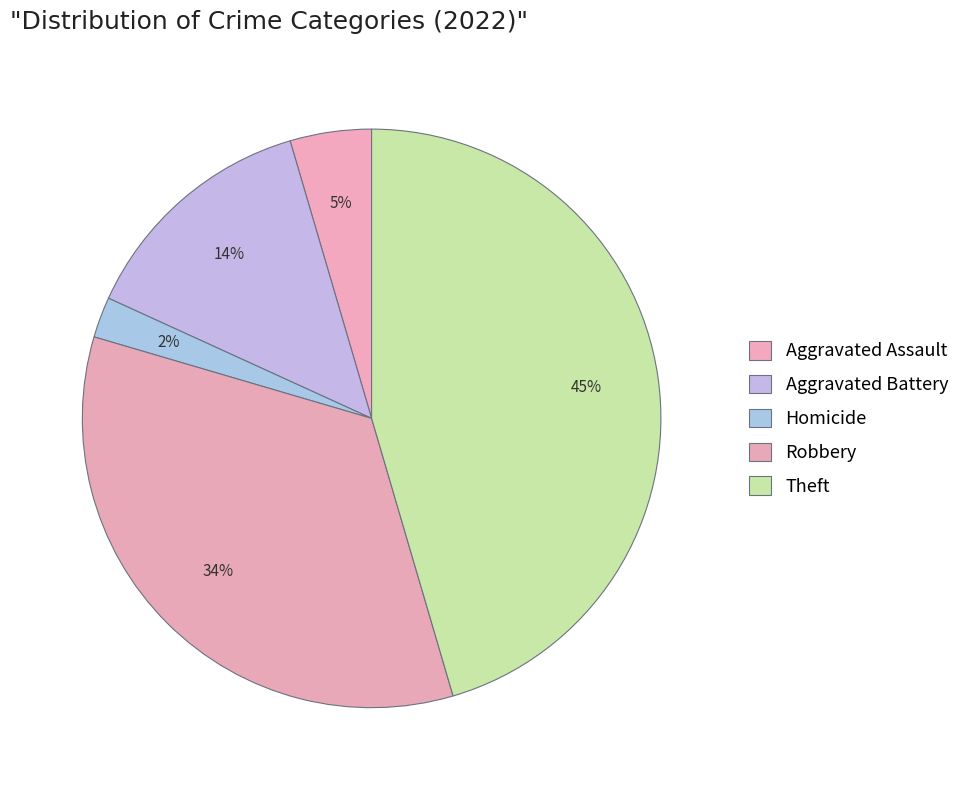

The Homicide slice represents 12% of the pie. True or false?

False